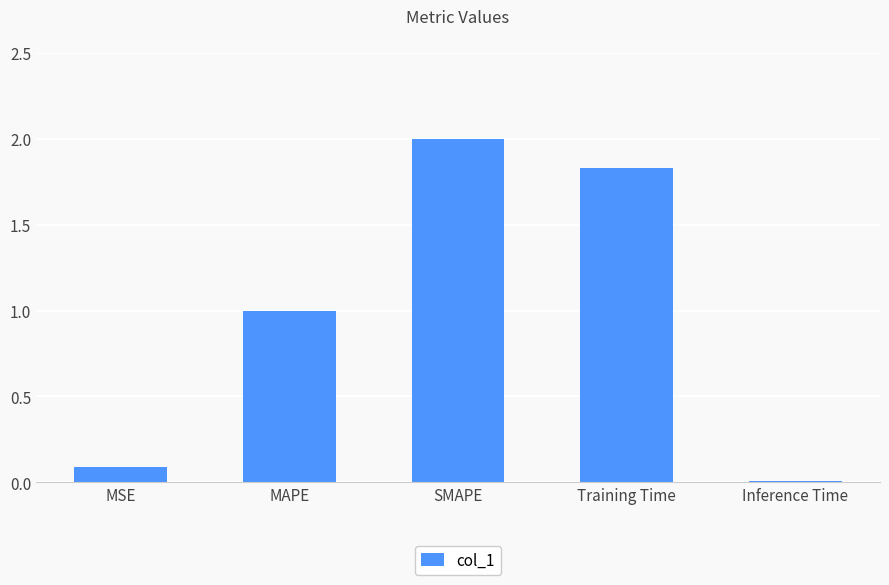

List the labels in order of value, largest first.

SMAPE, Training Time, MAPE, MSE, Inference Time